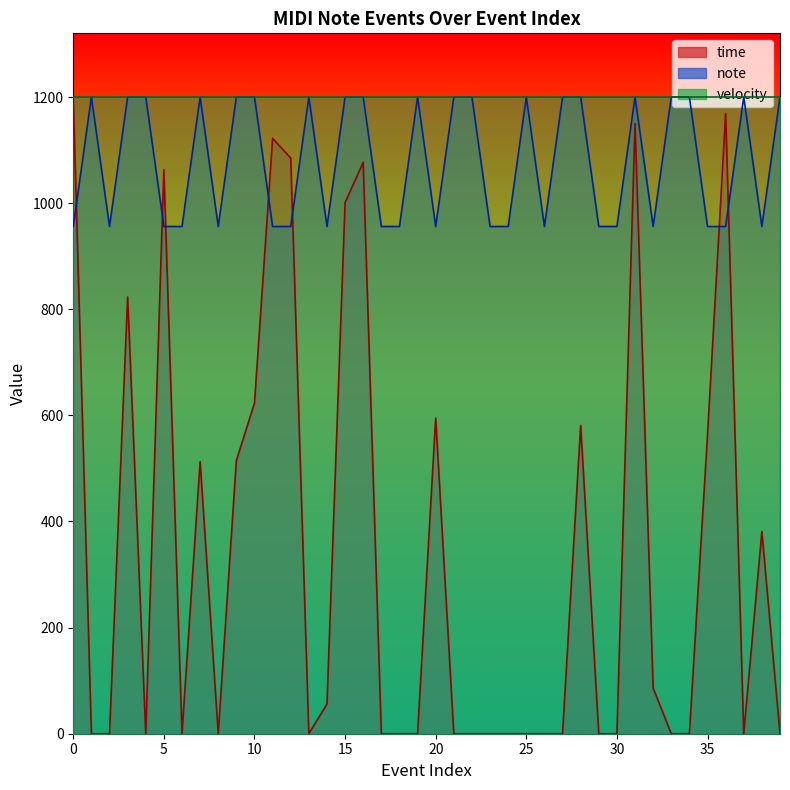

True or false: time and note cross at least once.

True